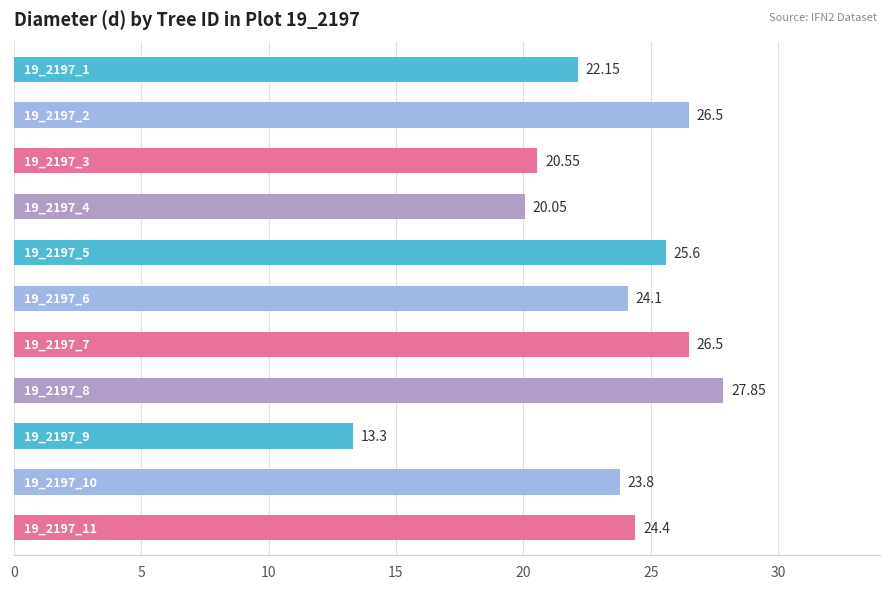

What is the difference between the maximum and second lowest values?

7.8